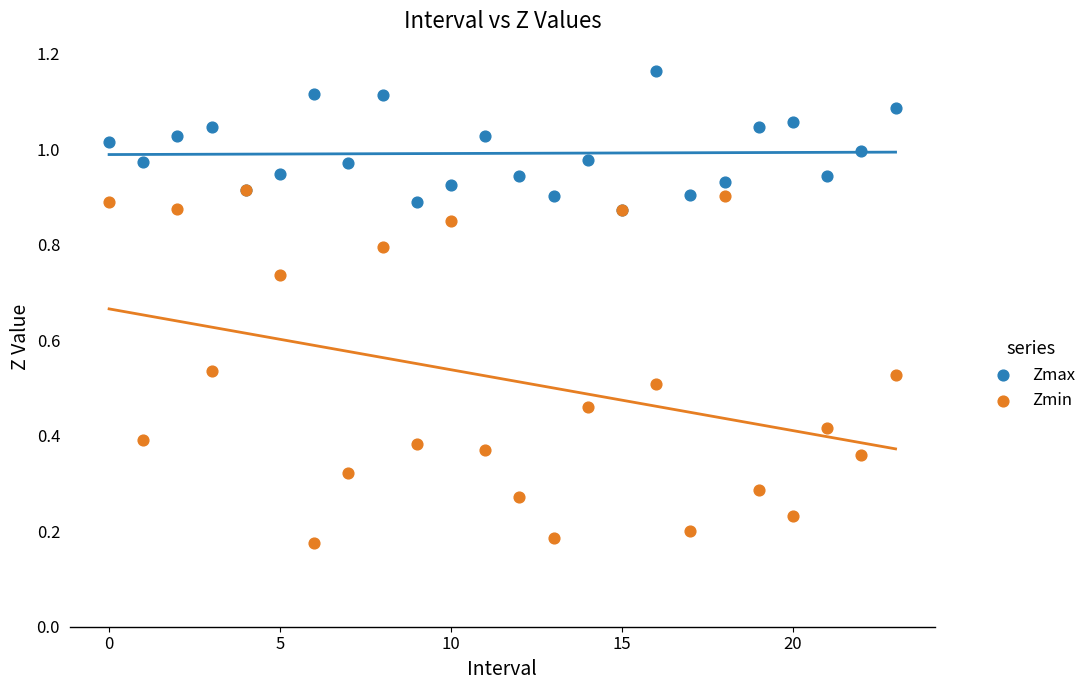

Which series has the largest Y range (max minus min)?

Zmin